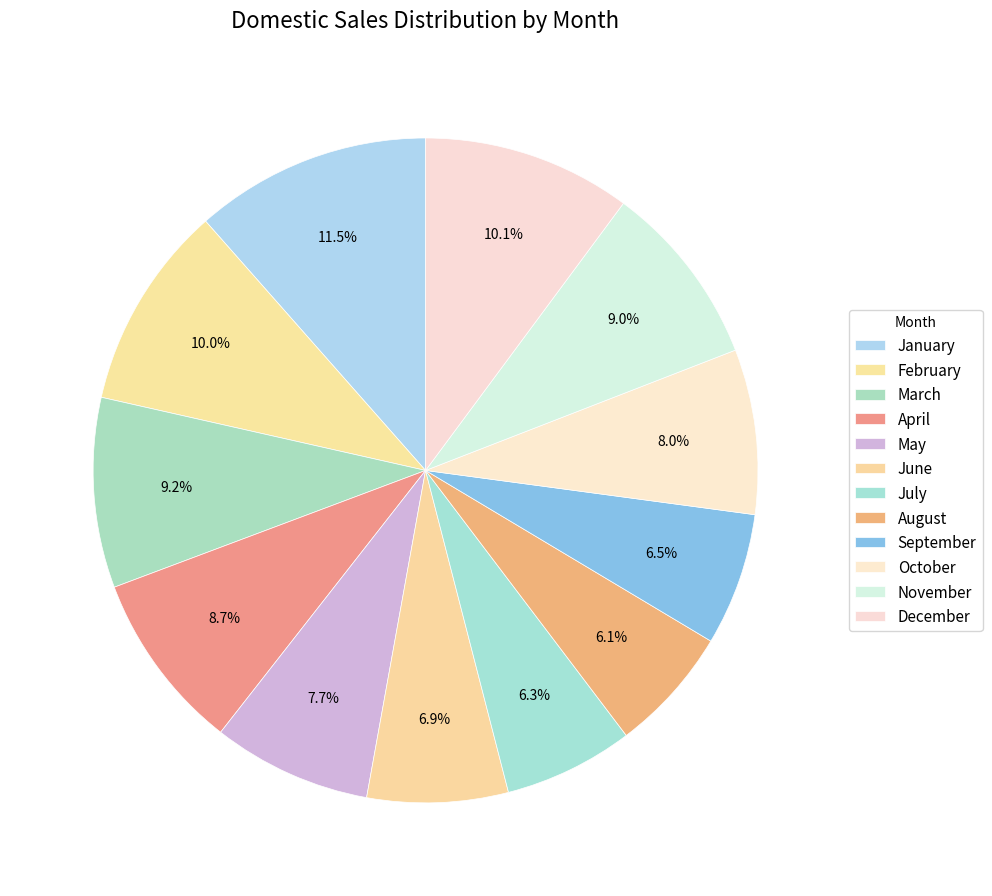

Count the number of slices in the pie.

12